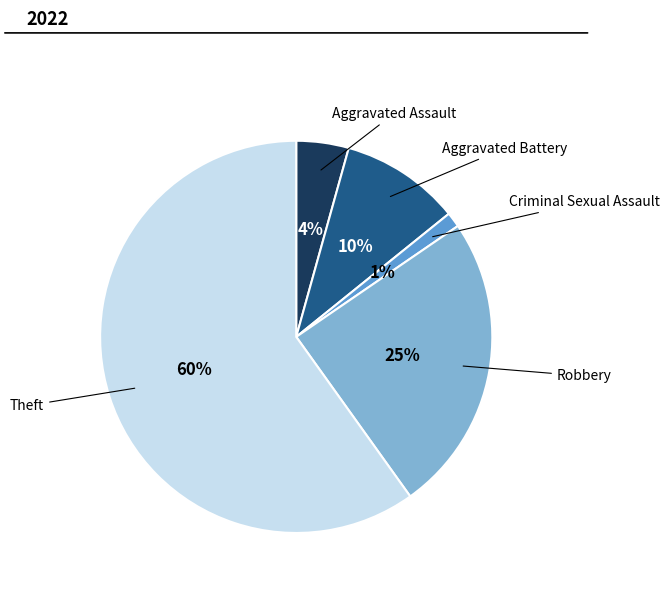

Is there a majority slice in this chart?

Yes